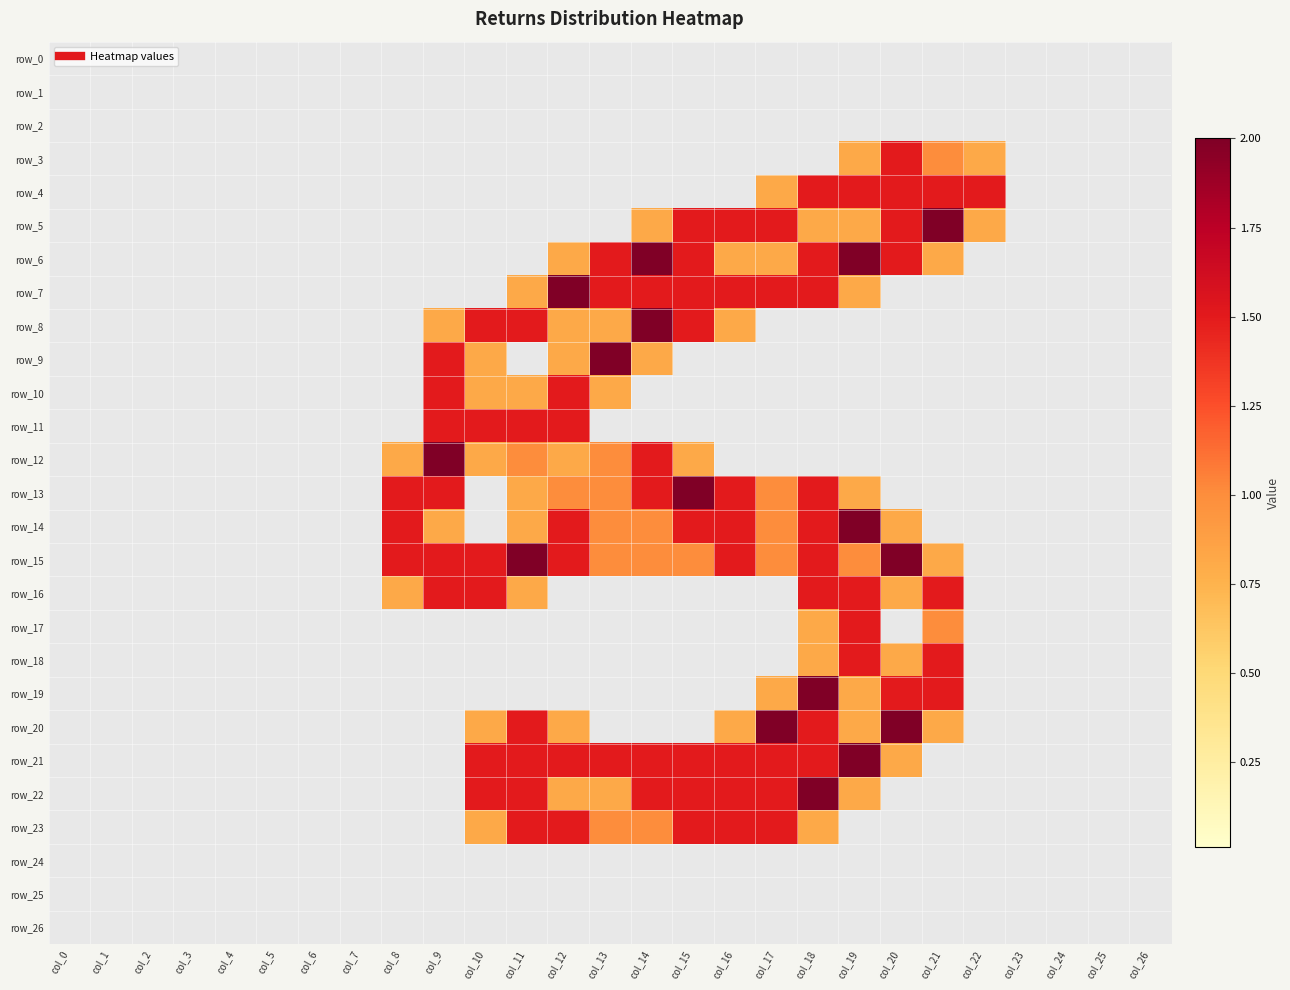

Between col_21 and col_25, which is larger?

col_21